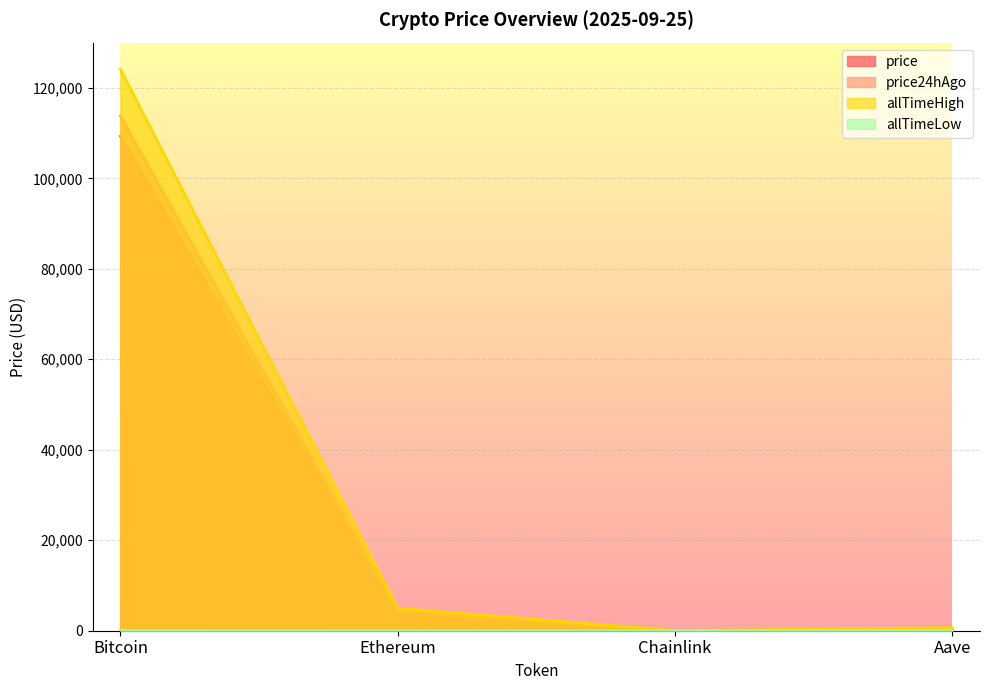

What is the difference between the highest and lowest values at Ethereum?

4945.6